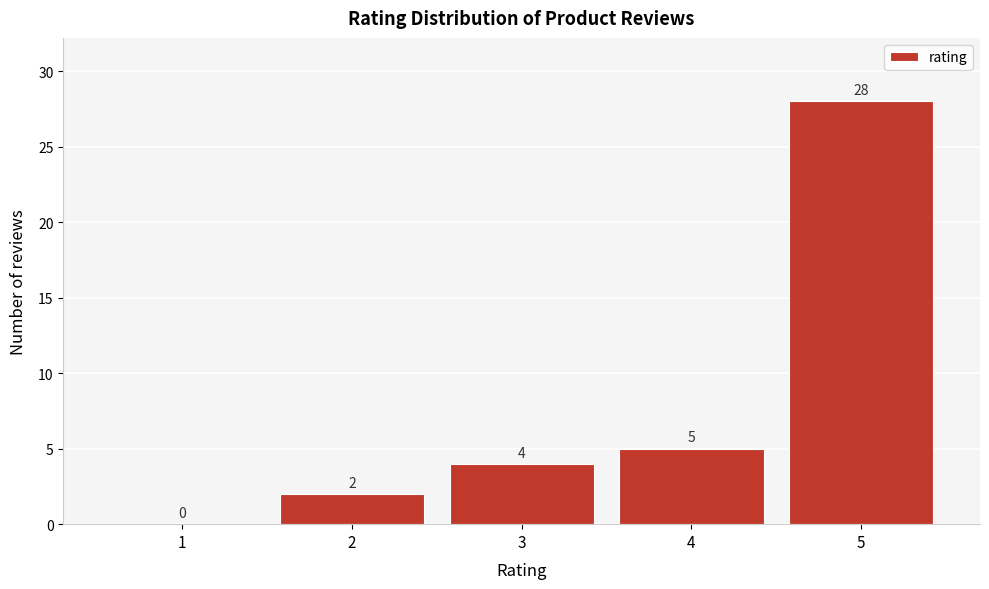

Reading left to right, list all the values displayed in this chart.

1=0	2=2	3=4	4=5	5=28